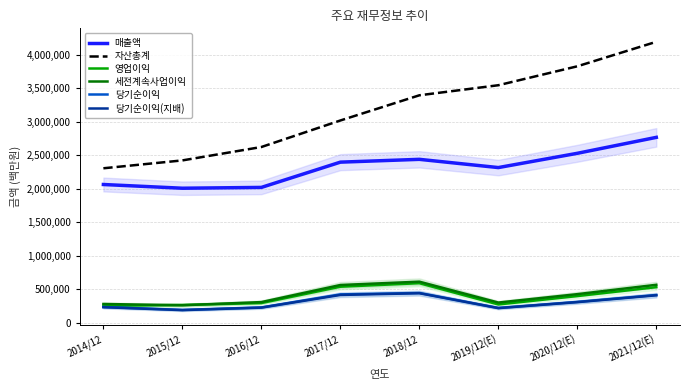

What is the spread (max minus min) of values at 2020/12(E)?

3520362